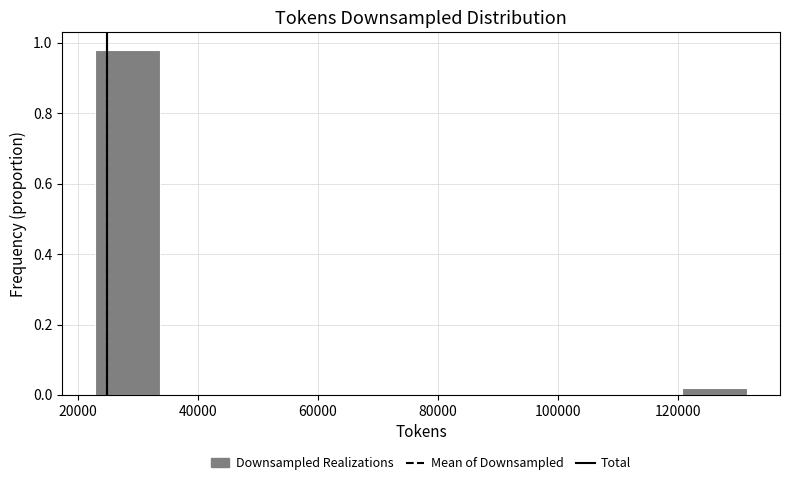

Reading left to right, list every bar in this chart as the range it spans on the x-axis followed by its height. Neither the bar edges nor the heights are printed on the chart, so give them approximately, as read against the axes.

22000 to 34000: 0.98
34000 to 44000: 0
44000 to 56000: 0
56000 to 66000: 0
66000 to 78000: 0
78000 to 88000: 0
88000 to 98000: 0
98000 to 110000: 0
110000 to 120000: 0
120000 to 132000: under 0.02